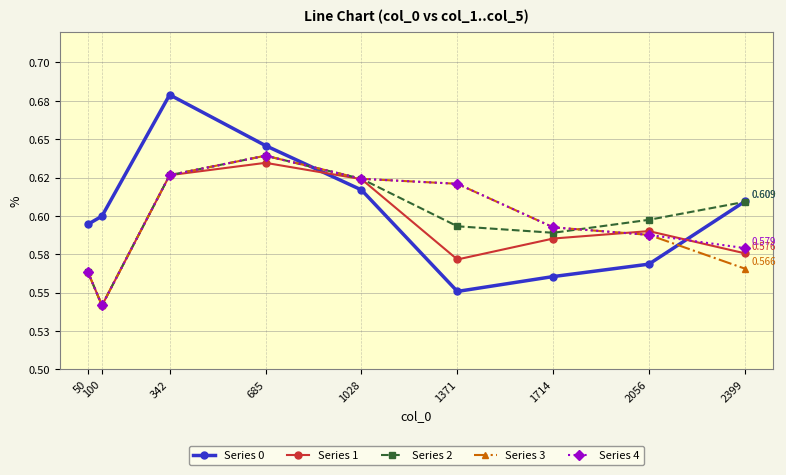

True or false: Series 1 has more than 2 interior local peaks.

False